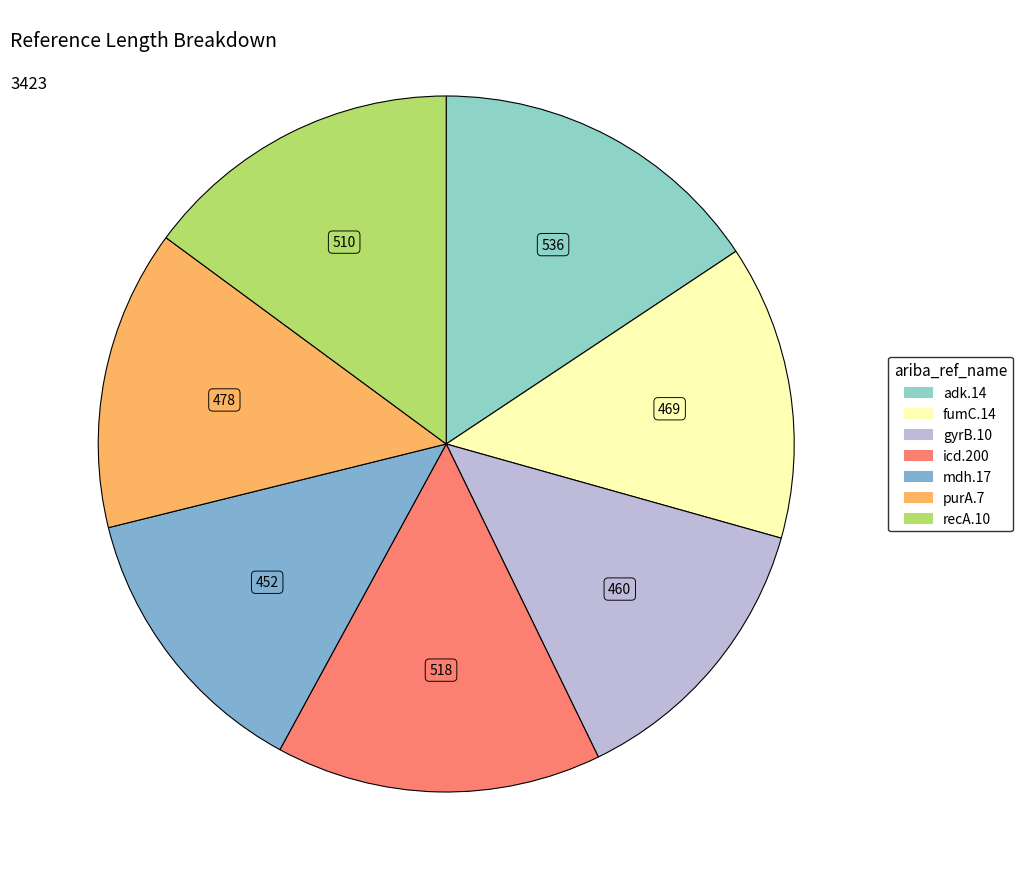

How many slices are in this pie chart?

7